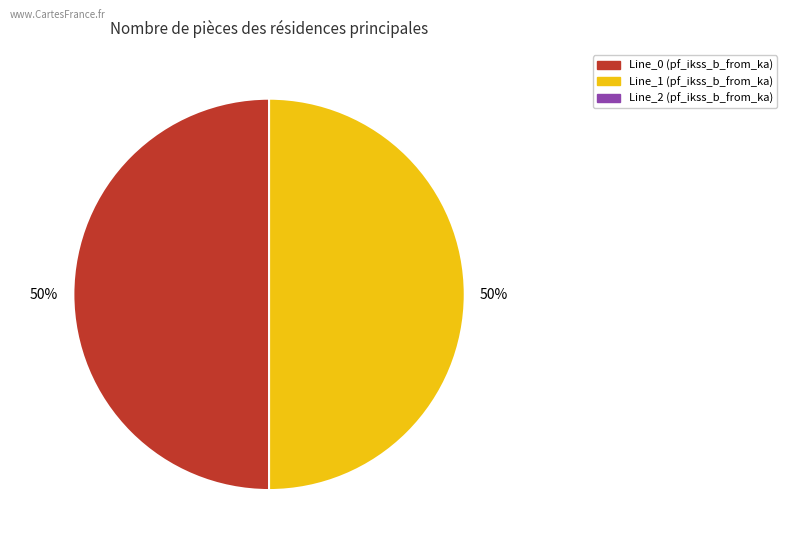

To the nearest percent, what is the average slice percentage?

50%